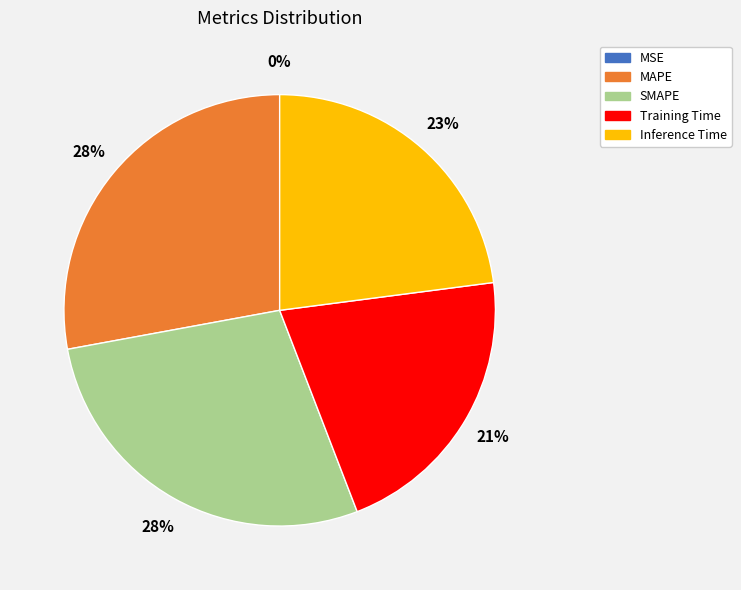

Is the sum of Inference Time and Training Time greater than half?

No